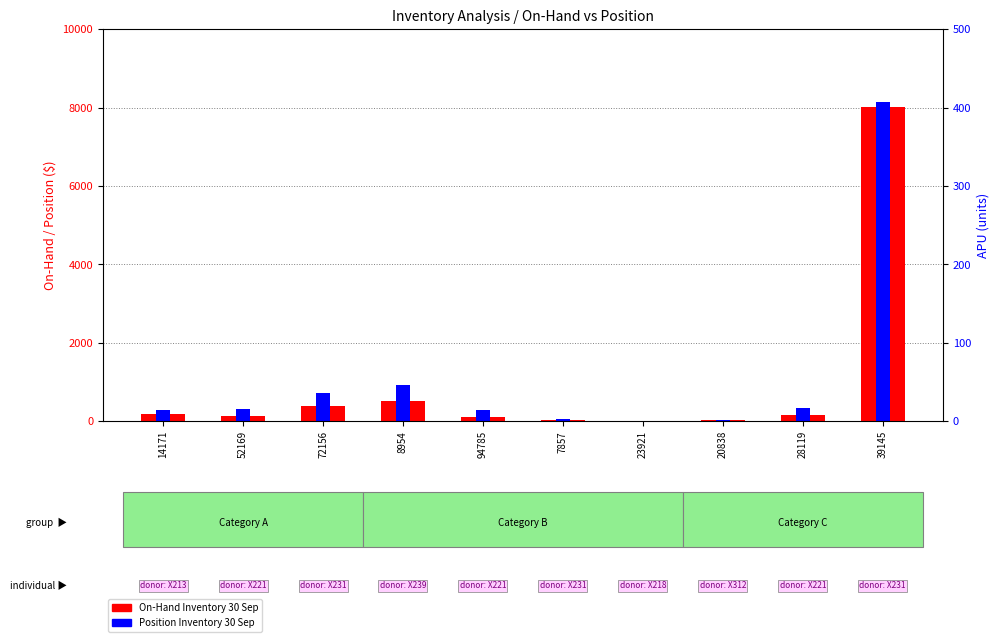

The Position Inventory 30 Sep series shows 190.2 at 28119. True or false?

False